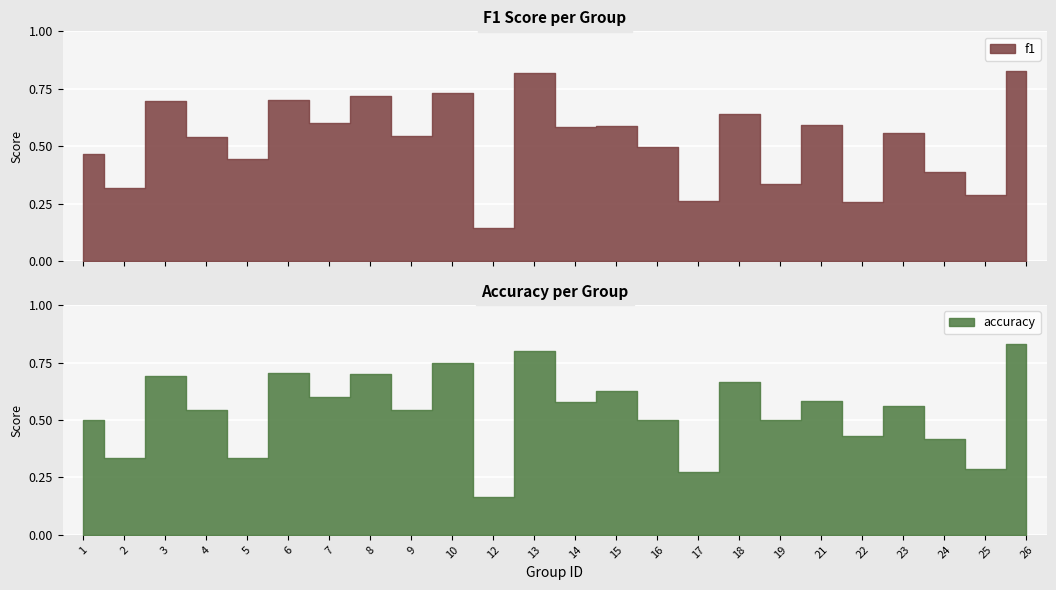

In f1, how many points are lower than both neighbors (excluding endpoints)?

10